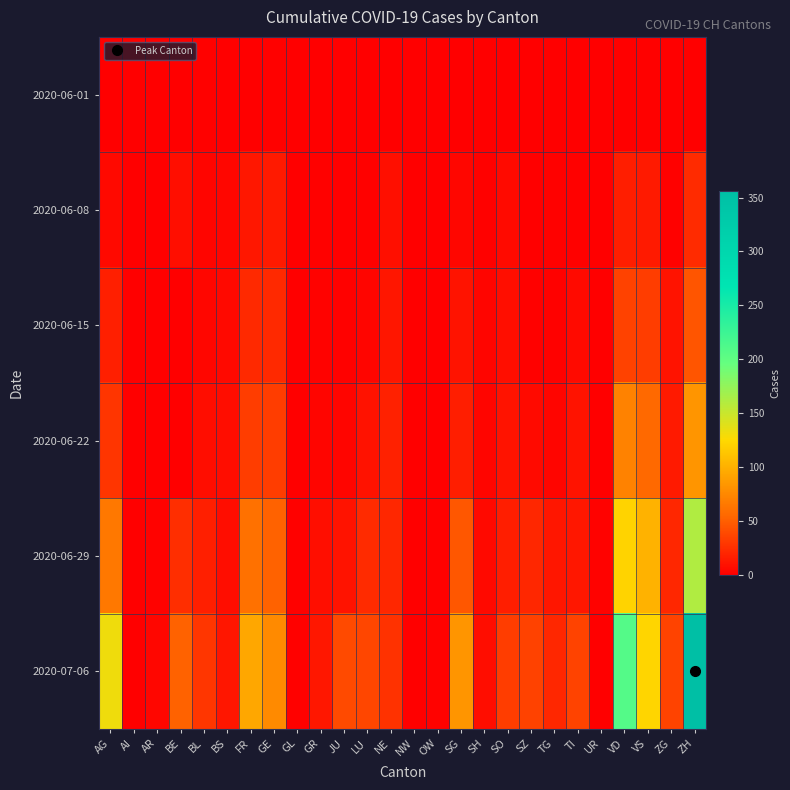

Reading right to left, what are all the values shown in this chart?

2020-06-01: ZH=0	ZG=0	VS=1	VD=0	UR=0	TI=0	TG=0	SZ=0	SO=0	SH=0	SG=0	OW=0	NW=0	NE=0	LU=0	JU=0	GR=0	GL=0	GE=1	FR=0	BS=0	BL=1	BE=0	AR=0	AI=0	AG=0
2020-06-08: ZH=23	ZG=1	VS=14	VD=16	UR=0	TI=1	TG=1	SZ=0	SO=6	SH=1	SG=4	OW=0	NW=0	NE=9	LU=1	JU=0	GR=1	GL=0	GE=14	FR=13	BS=4	BL=3	BE=8	AR=0	AI=0	AG=5
2020-06-15: ZH=45	ZG=11	VS=32	VD=35	UR=0	TI=6	TG=1	SZ=1	SO=8	SH=3	SG=11	OW=0	NW=0	NE=12	LU=3	JU=1	GR=2	GL=0	GE=22	FR=22	BS=5	BL=4	BE=0	AR=0	AI=0	AG=17
2020-06-22: ZH=83	ZG=14	VS=56	VD=71	UR=0	TI=11	TG=3	SZ=6	SO=11	SH=3	SG=16	OW=0	NW=0	NE=18	LU=10	JU=3	GR=3	GL=0	GE=32	FR=32	BS=7	BL=7	BE=0	AR=0	AI=0	AG=28
2020-06-29: ZH=161	ZG=21	VS=101	VD=121	UR=2	TI=13	TG=12	SZ=21	SO=16	SH=5	SG=46	OW=1	NW=0	NE=21	LU=23	JU=11	GR=8	GL=1	GE=52	FR=61	BS=7	BL=17	BE=25	AR=2	AI=0	AG=65
2020-07-06: ZH=356	ZG=36	VS=123	VD=208	UR=0	TI=36	TG=21	SZ=35	SO=32	SH=7	SG=83	OW=2	NW=0	NE=27	LU=37	JU=39	GR=13	GL=1	GE=76	FR=94	BS=12	BL=29	BE=52	AR=4	AI=0	AG=132